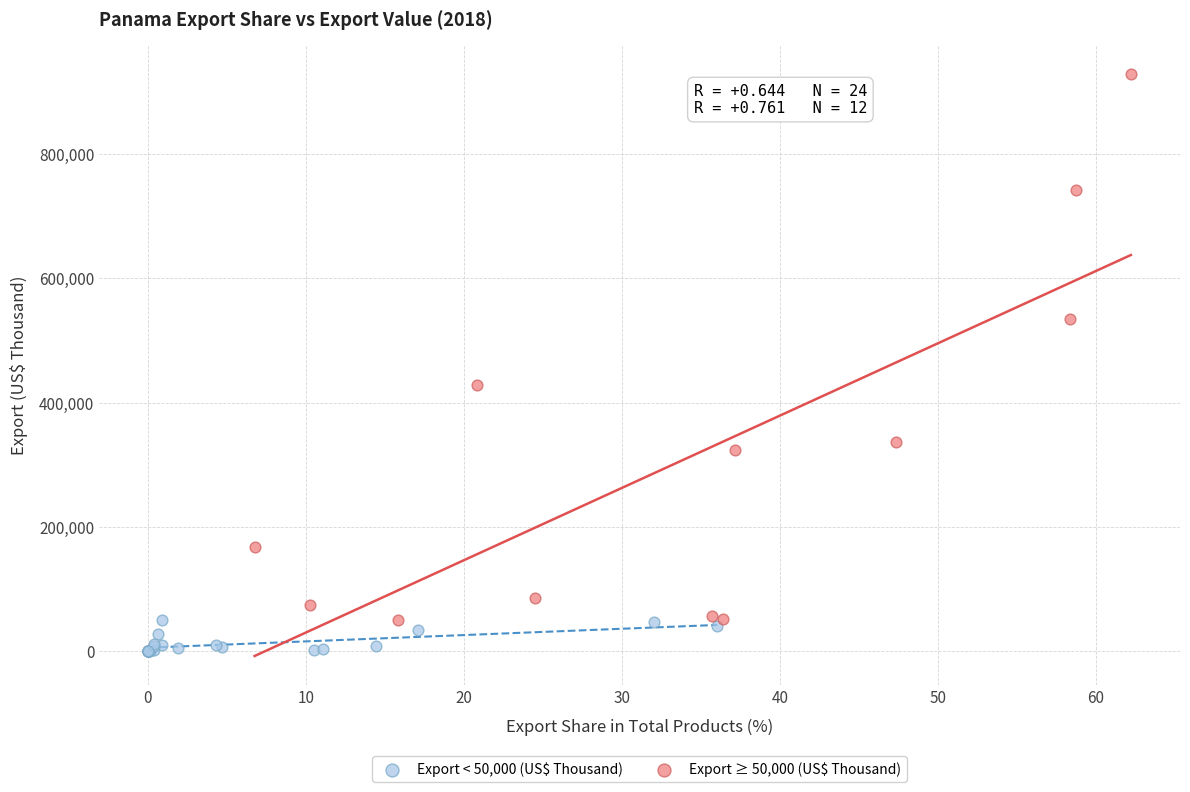

Which series contains the lowest Y value?

Export < 50,000 (US$ Thousand)